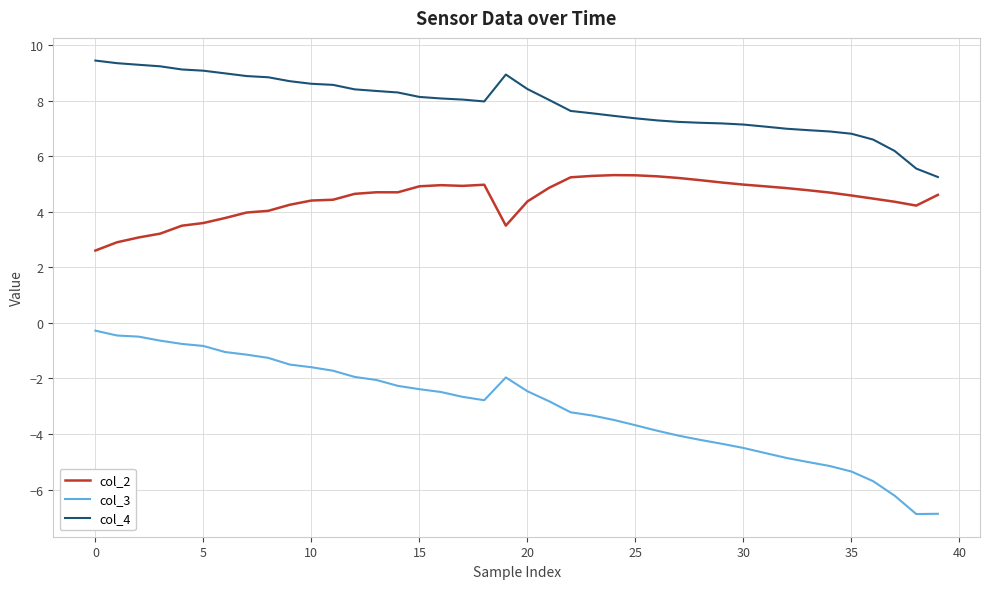

Does the chart have visible grid lines?

Yes